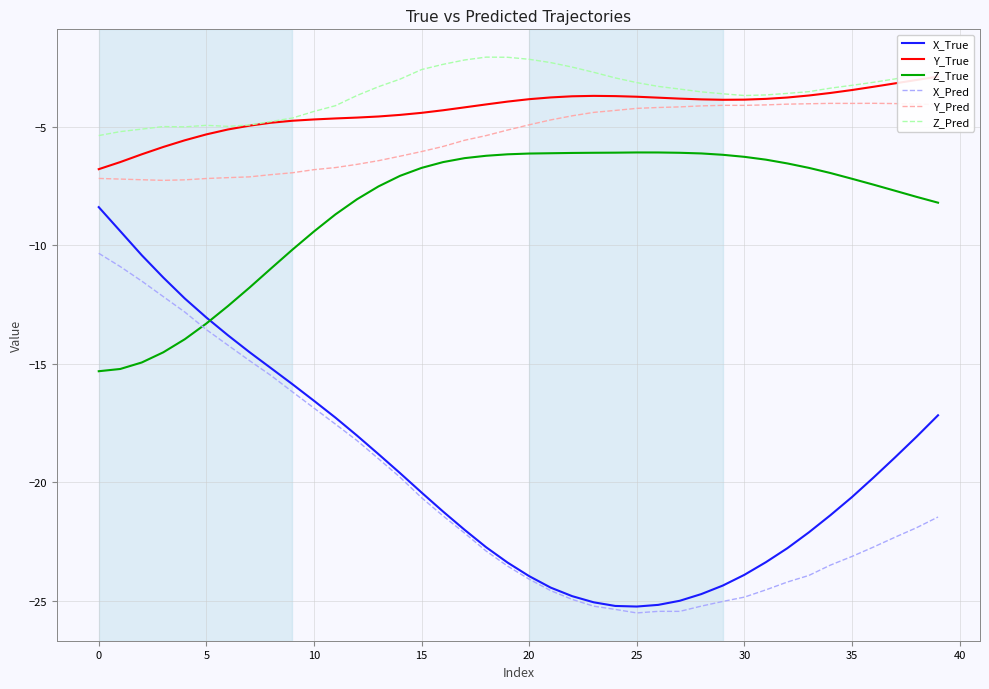

In X_Pred, how many points are lower than both neighbors (excluding endpoints)?

2